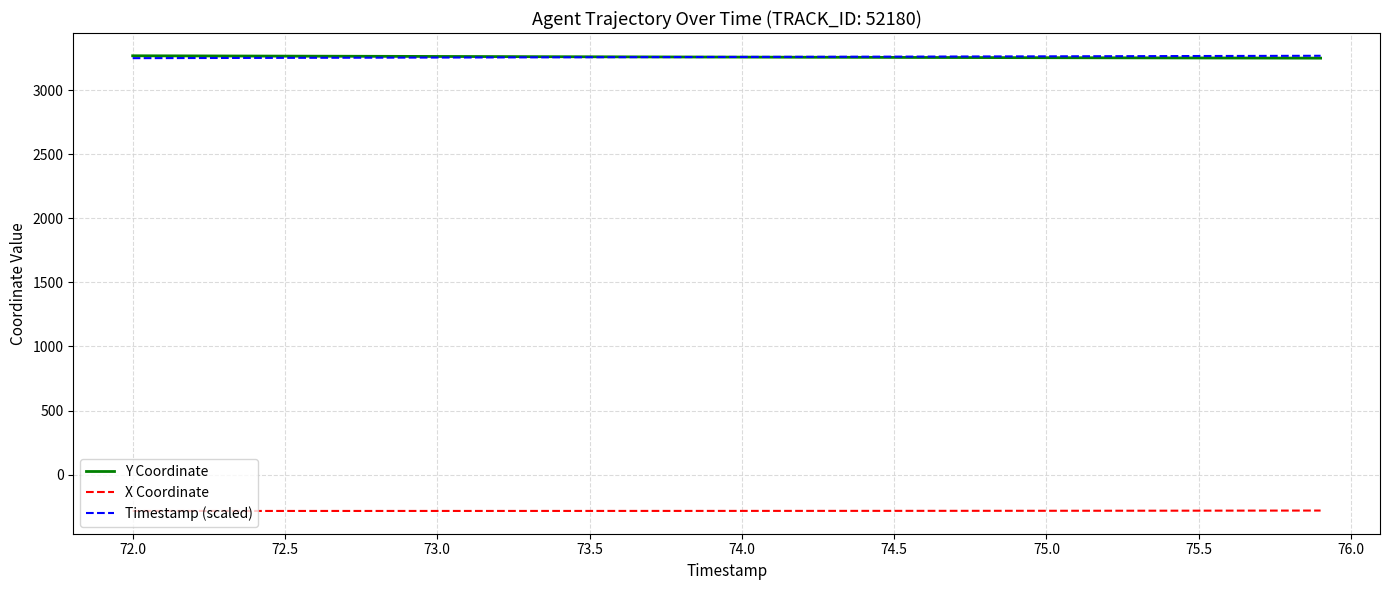

True or false: X Coordinate and Timestamp (scaled) cross at least once.

False